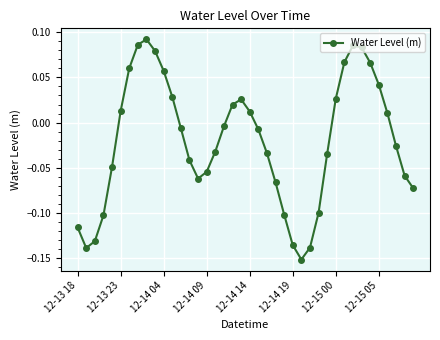

What is the difference between the maximum and second lowest values?

0.2